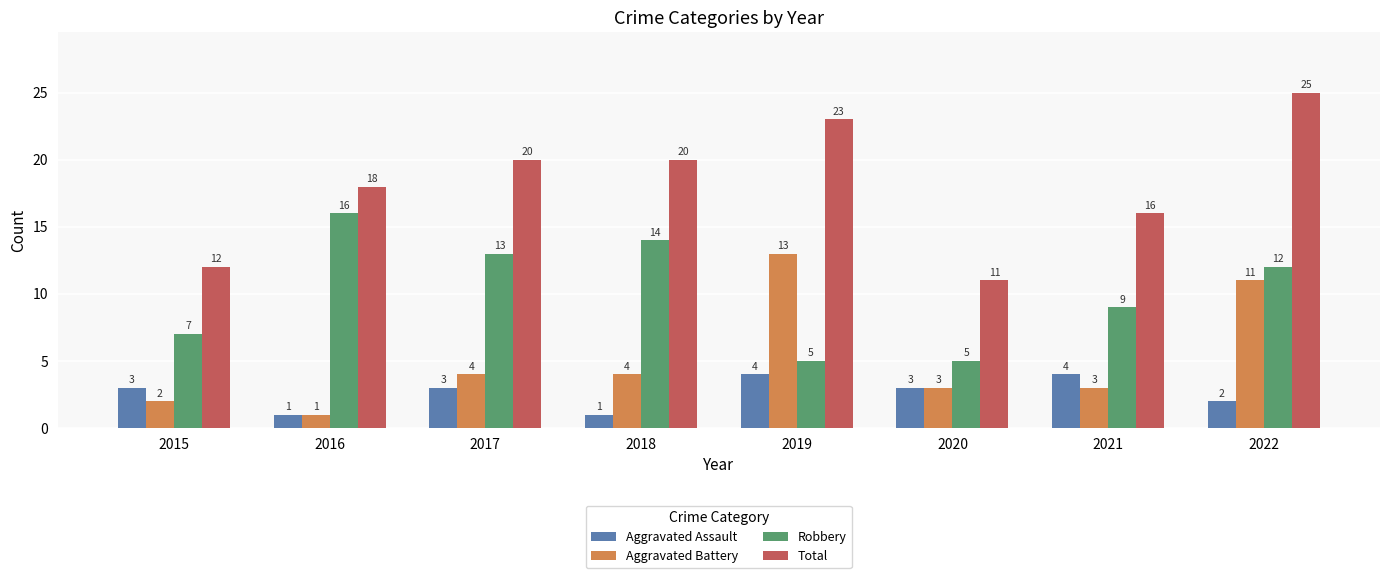

What are all the series names shown in the legend?

Aggravated Assault, Aggravated Battery, Robbery, Total